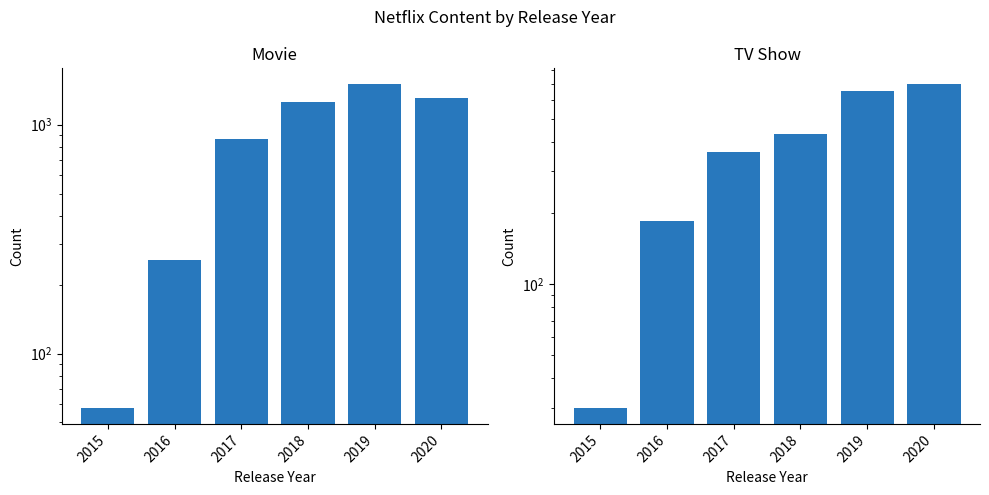

List the labels in order of Movie value, largest first.

2019, 2020, 2018, 2017, 2016, 2015